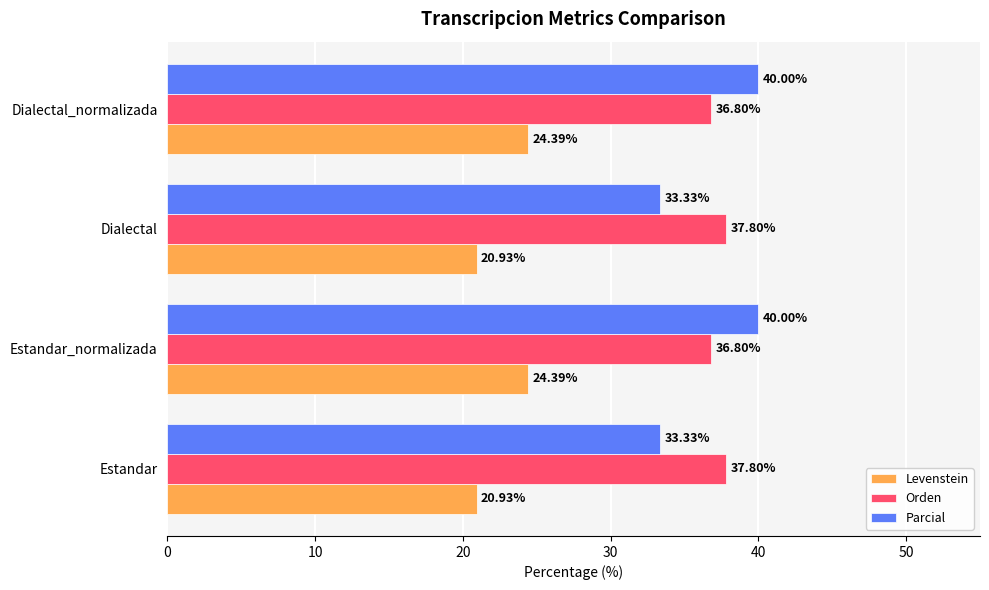

What is the spread (max minus min) of values at Estandar_normalizada?

15.6